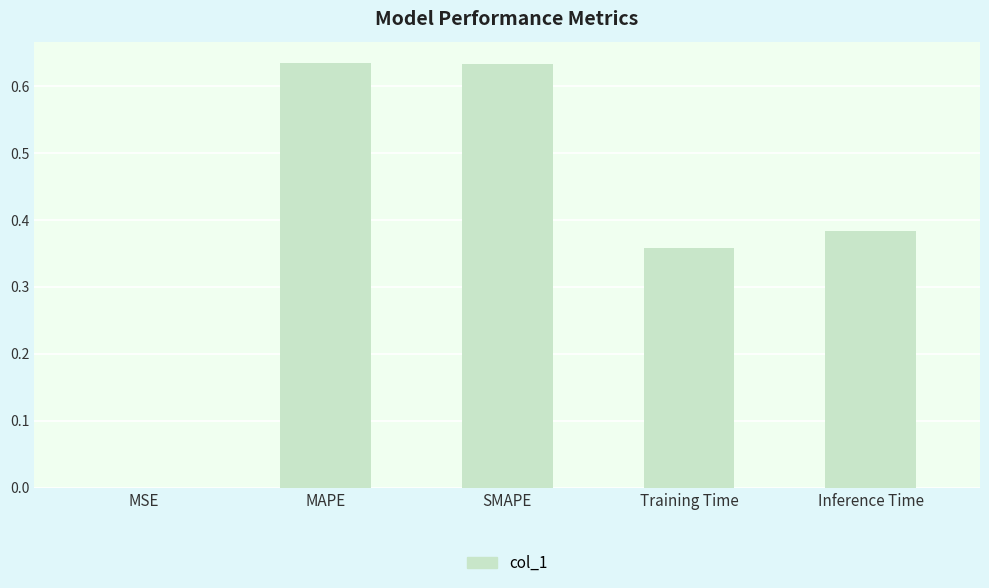

What is the change in value from SMAPE to Training Time?

-0.3